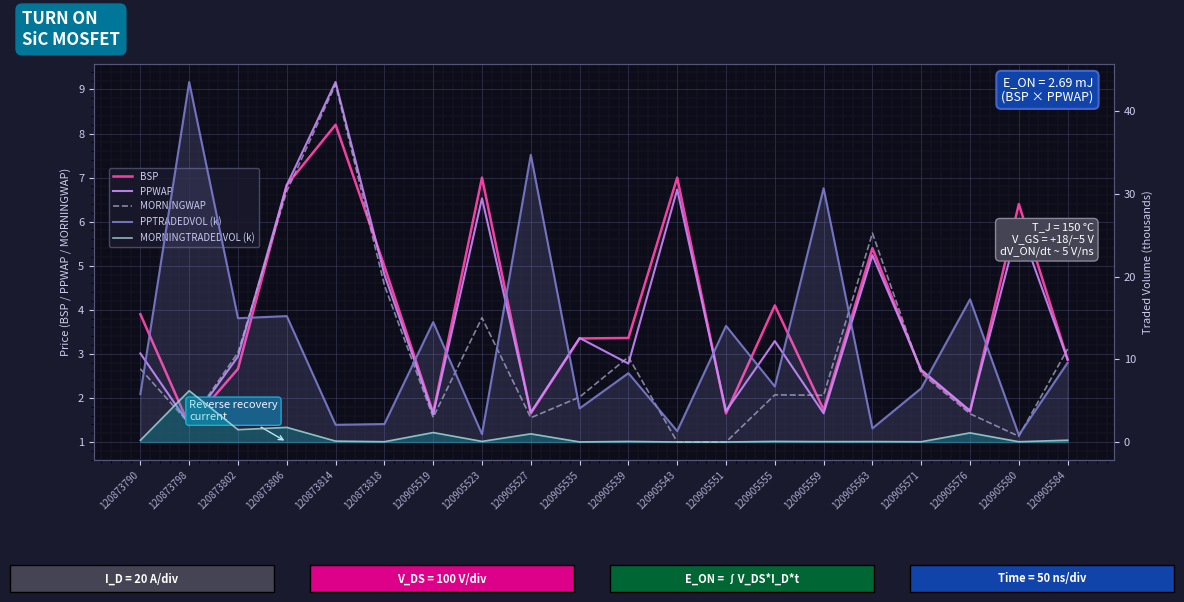

True or false: PPTRADEDVOL (k) and PPWAP intersect in this chart.

True